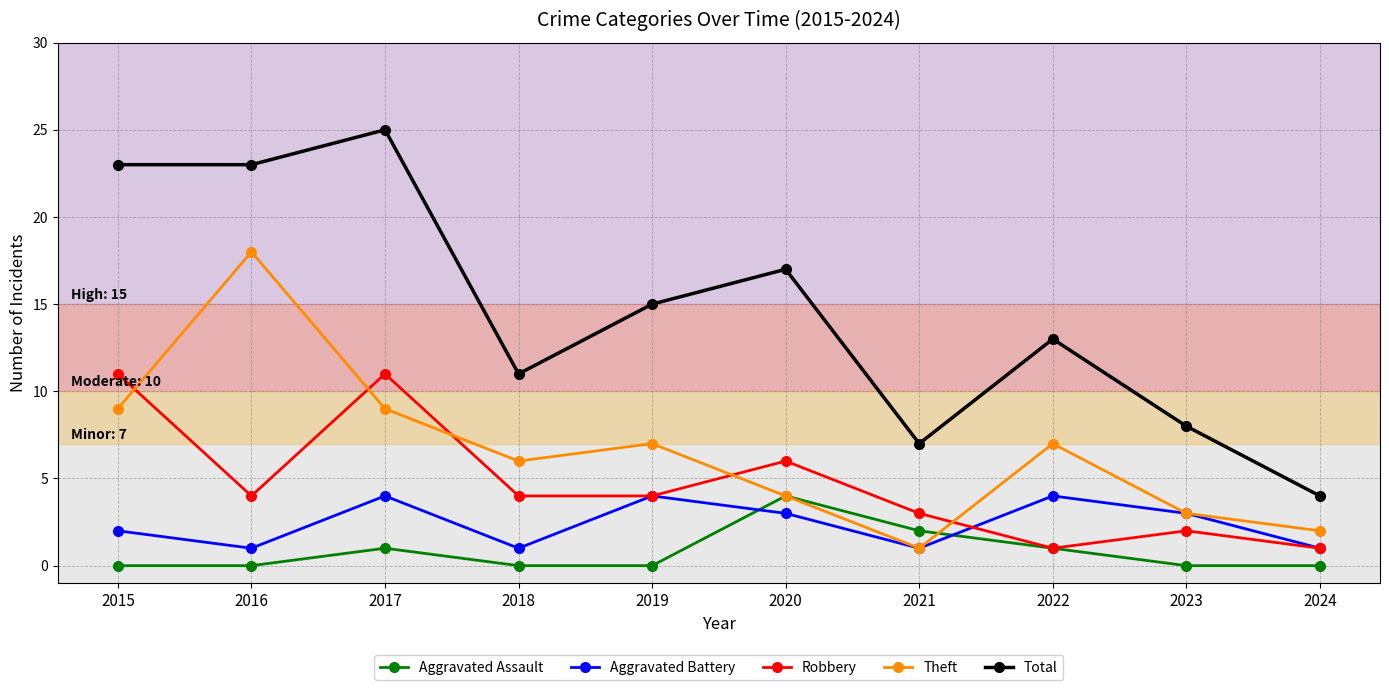

Which series has the largest total across all categories?

Total